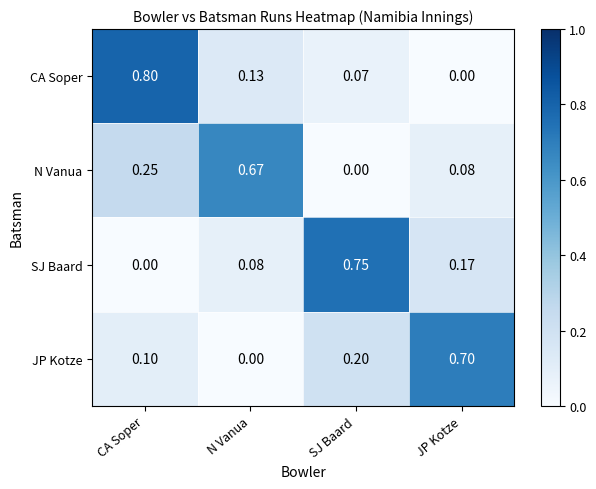

List the series in order of their peak value, highest first.

CA Soper, SJ Baard, JP Kotze, N Vanua